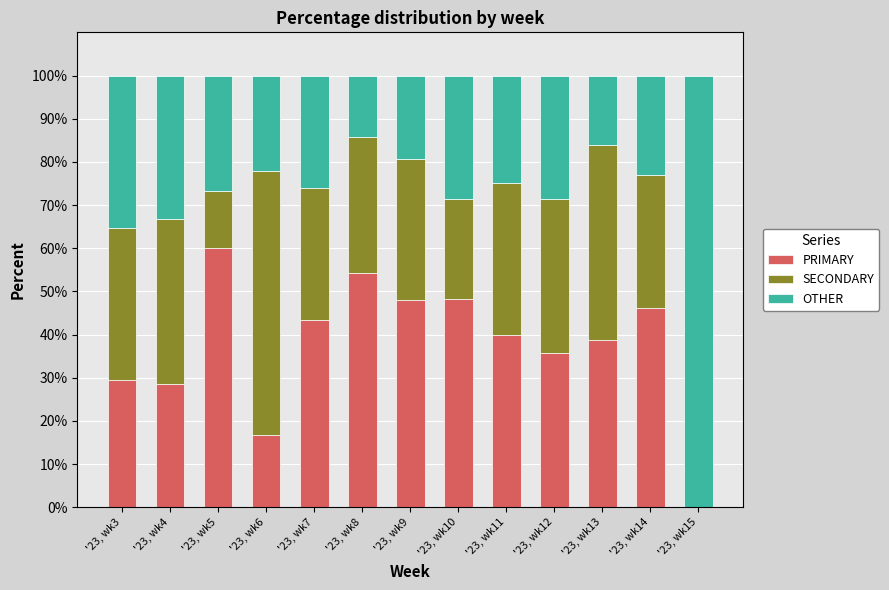

What is the sum of the PRIMARY values at '23, wk15 and '23, wk4?

28.6